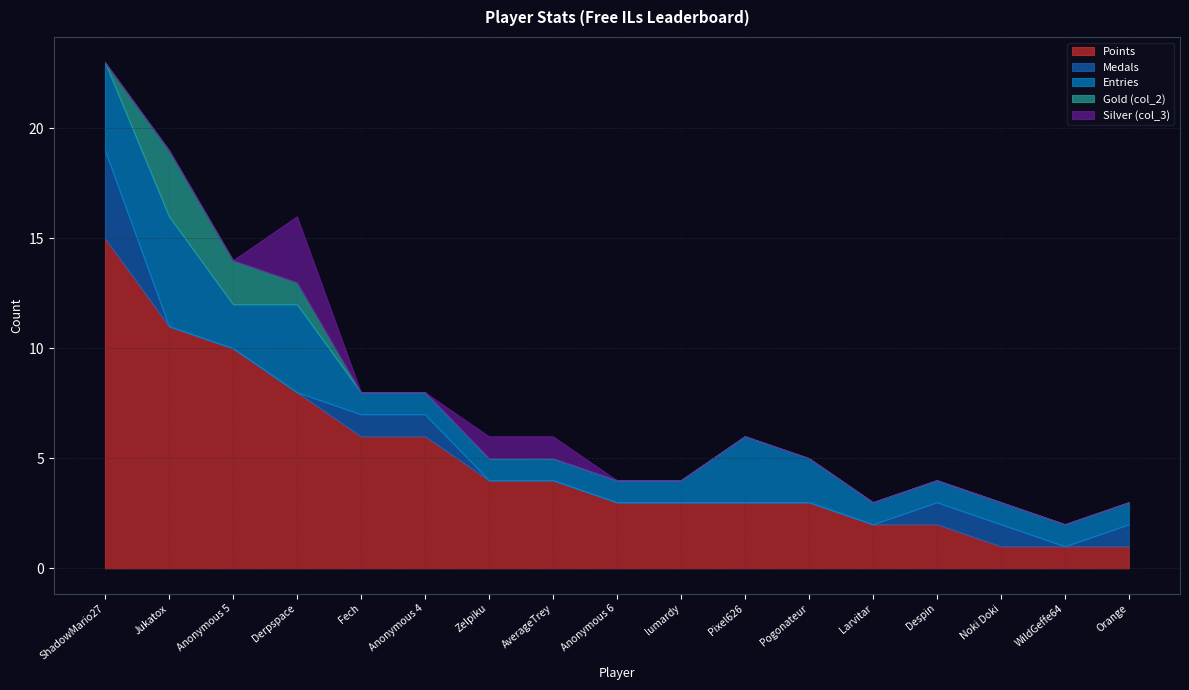

Between Anonymous 6 and Fech, which is larger?

Fech